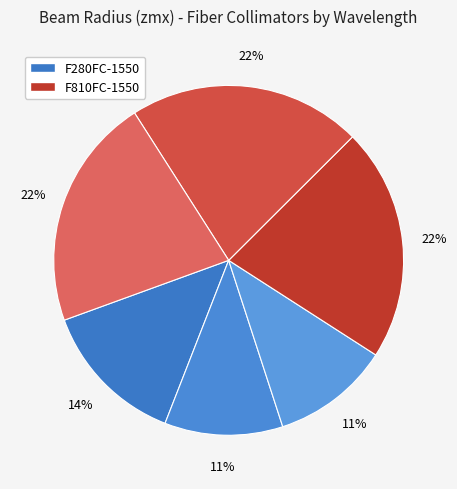

Is there any slice that represents more than half of the pie?

No